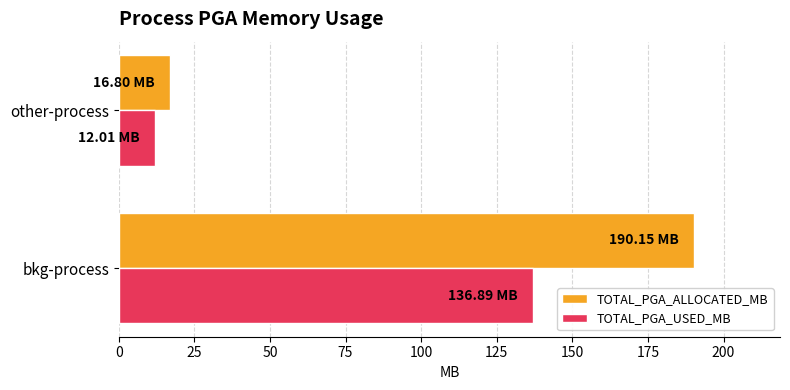

At which category is the sum across all series the highest?

bkg-process